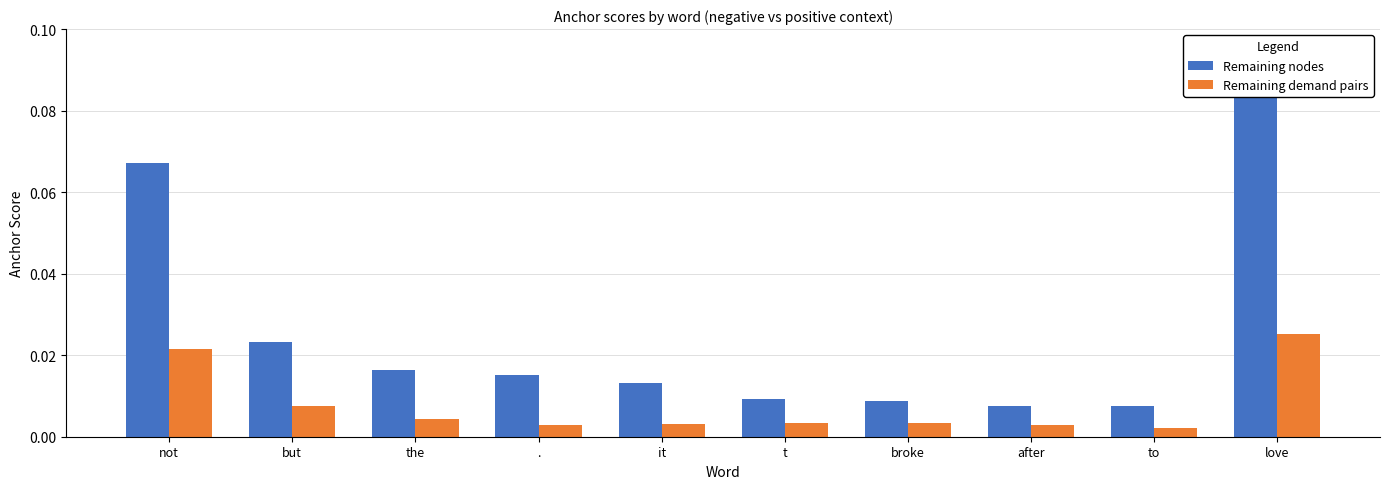

The value of Remaining demand pairs at not is 0.0. True or false?

True